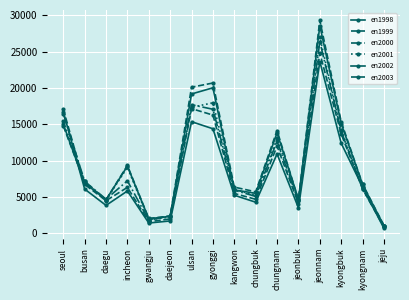

What is the sum of the en2000 values at gwangju and daejeon?

4161